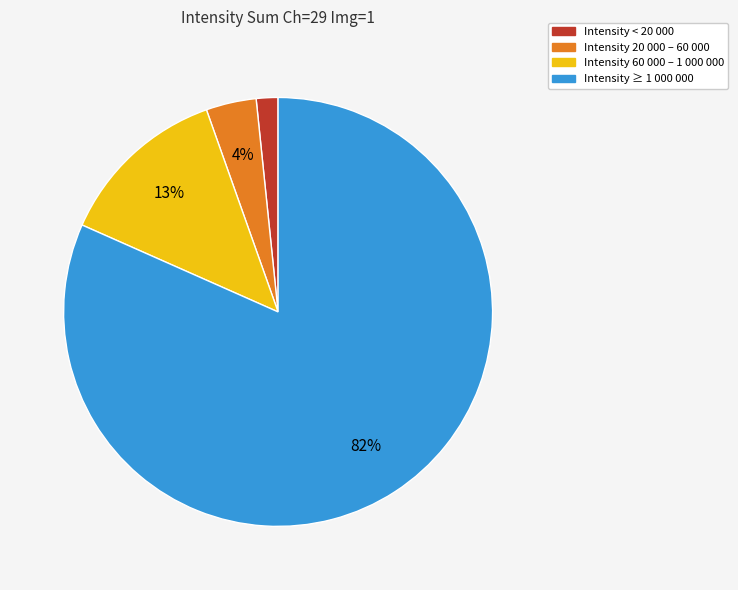

Is the sum of Intensity 20 000 – 60 000 and Intensity 60 000 – 1 000 000 greater than half?

No